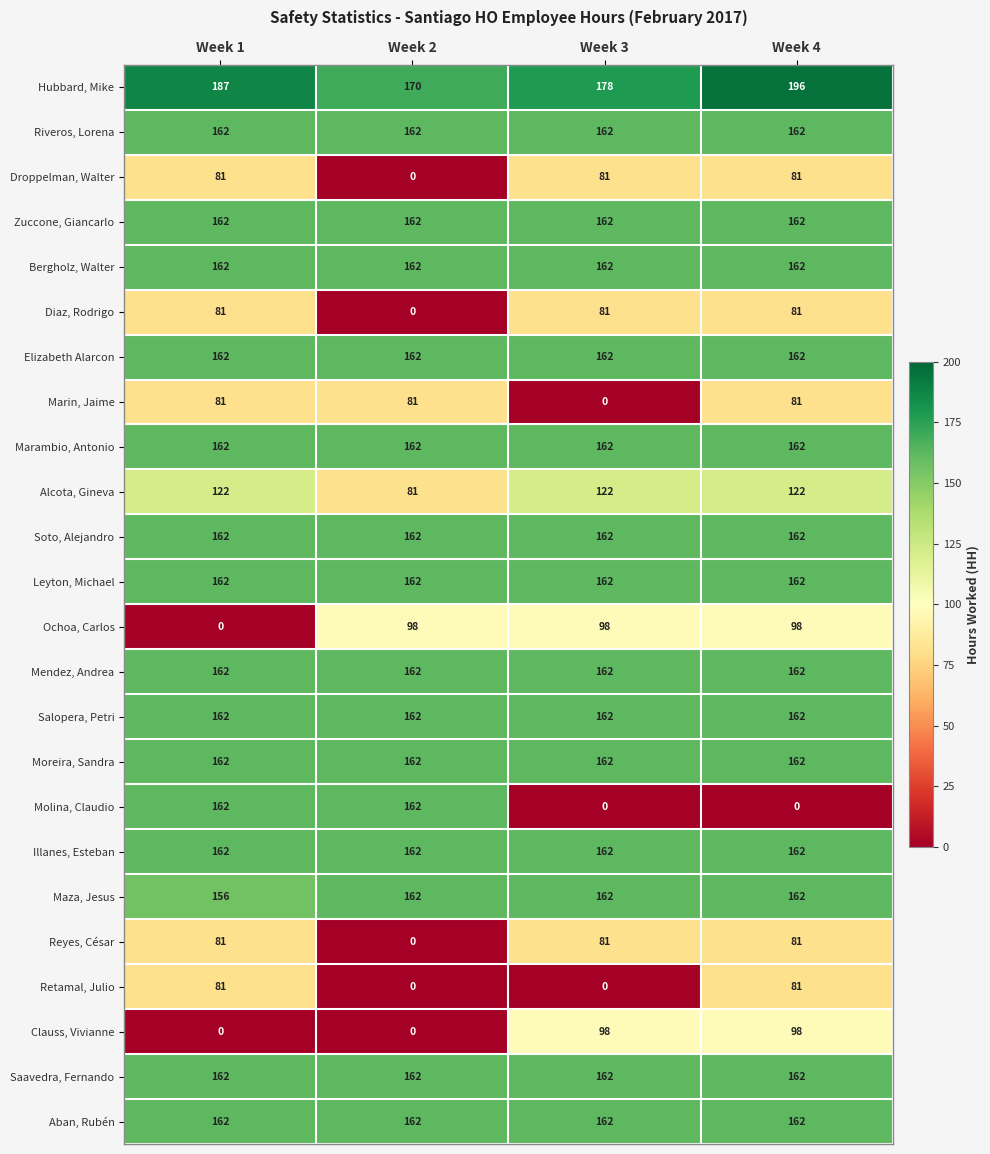

At which category is the sum across all series the highest?

Week 4